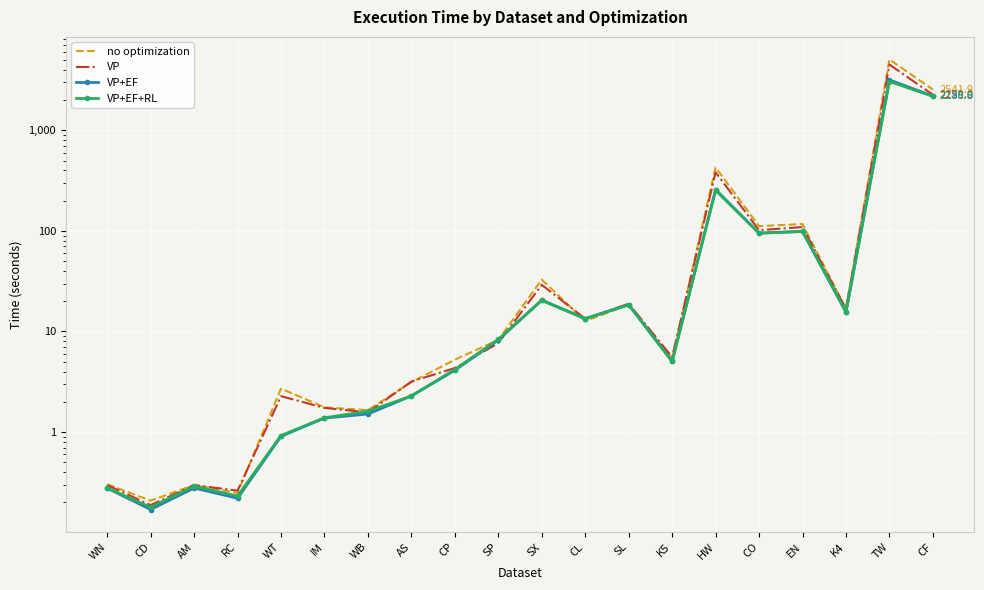

Rank the series at CL from highest to lowest value.

VP+EF, VP, VP+EF+RL, no optimization